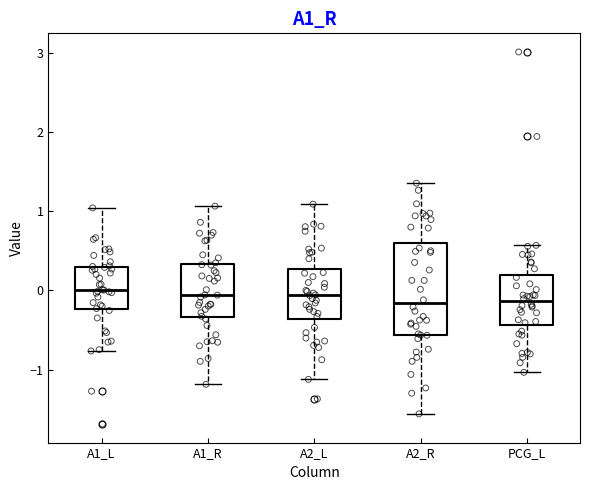

Reading left to right, transcribe this box plot: for each box, give where its median line is, the range the box spans, and where its two whiskers end, as read against the y-axis. The values are not printed on the chart, so give them approximately, as read against the axis.

A1_L: median 0.0, box -0.2 to 0.3, whiskers -0.8 to 1.0
A1_R: median -0.1, box -0.3 to 0.3, whiskers -1.2 to 1.1
A2_L: median -0.1, box -0.4 to 0.3, whiskers -1.1 to 1.1
A2_R: median -0.2, box -0.6 to 0.6, whiskers -1.6 to 1.4
PCG_L: median -0.1, box -0.4 to 0.2, whiskers -1.0 to 0.6